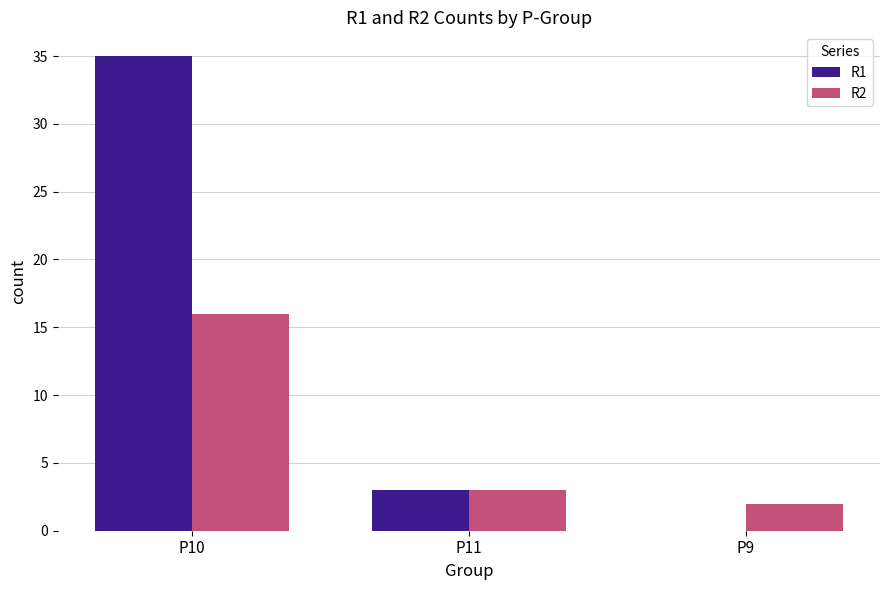

Which label corresponds to the largest value in the chart?

P10